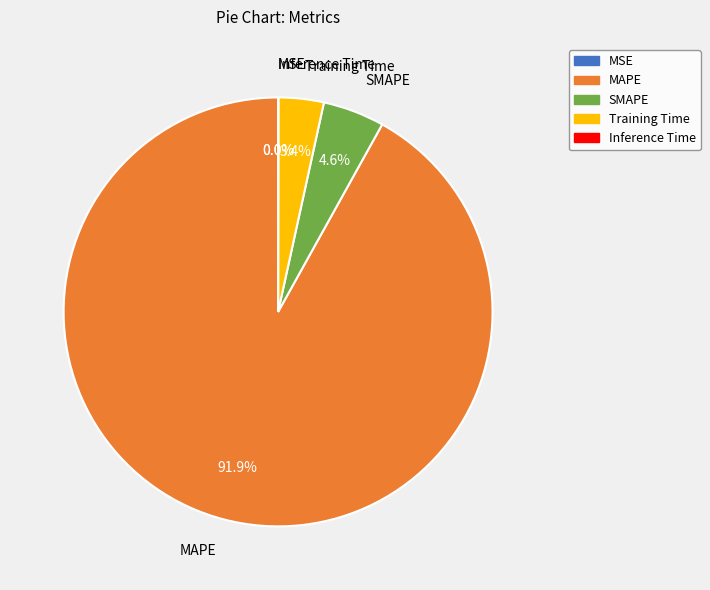

What portion of the pie excludes MAPE?

8.1%